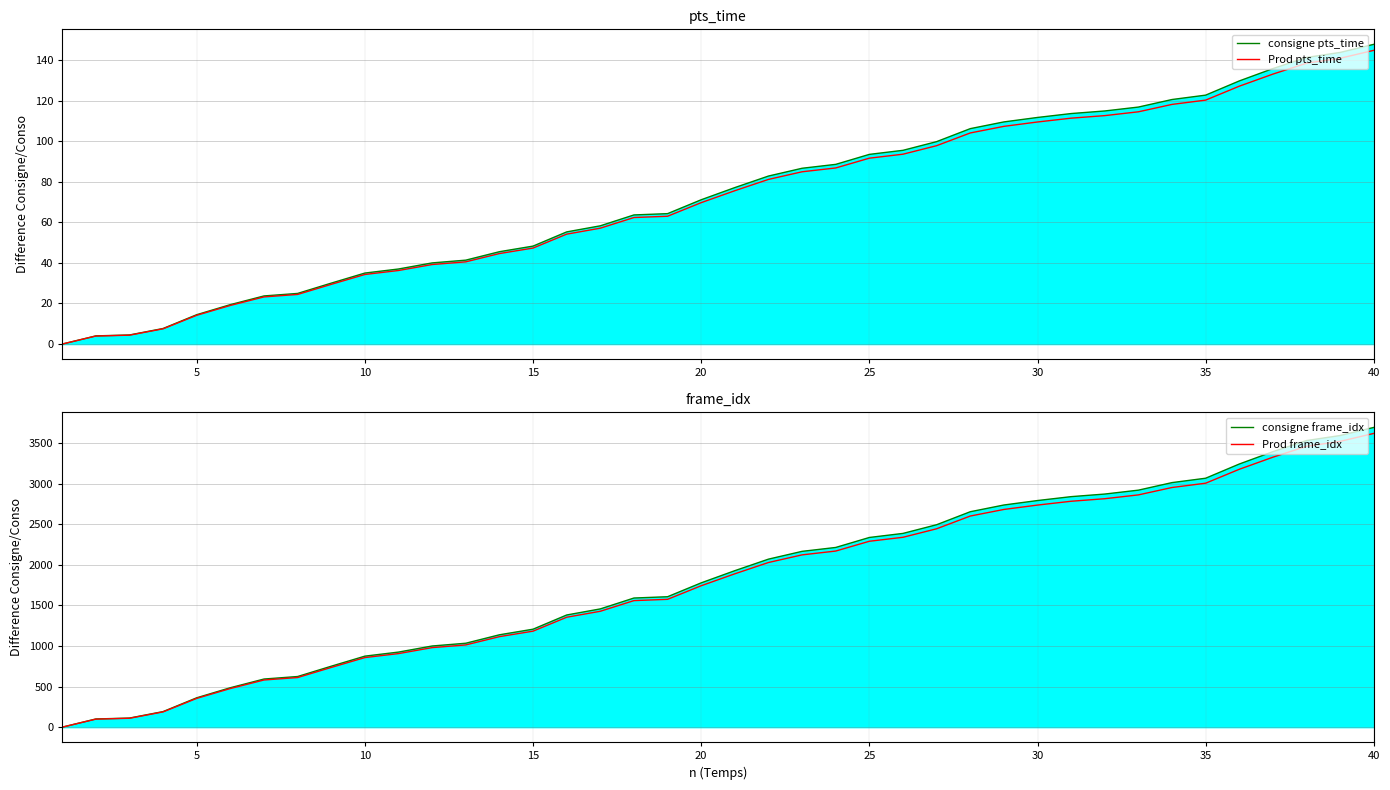

What are all the series names shown in the legend?

consigne pts_time, Prod pts_time, consigne frame_idx, Prod frame_idx